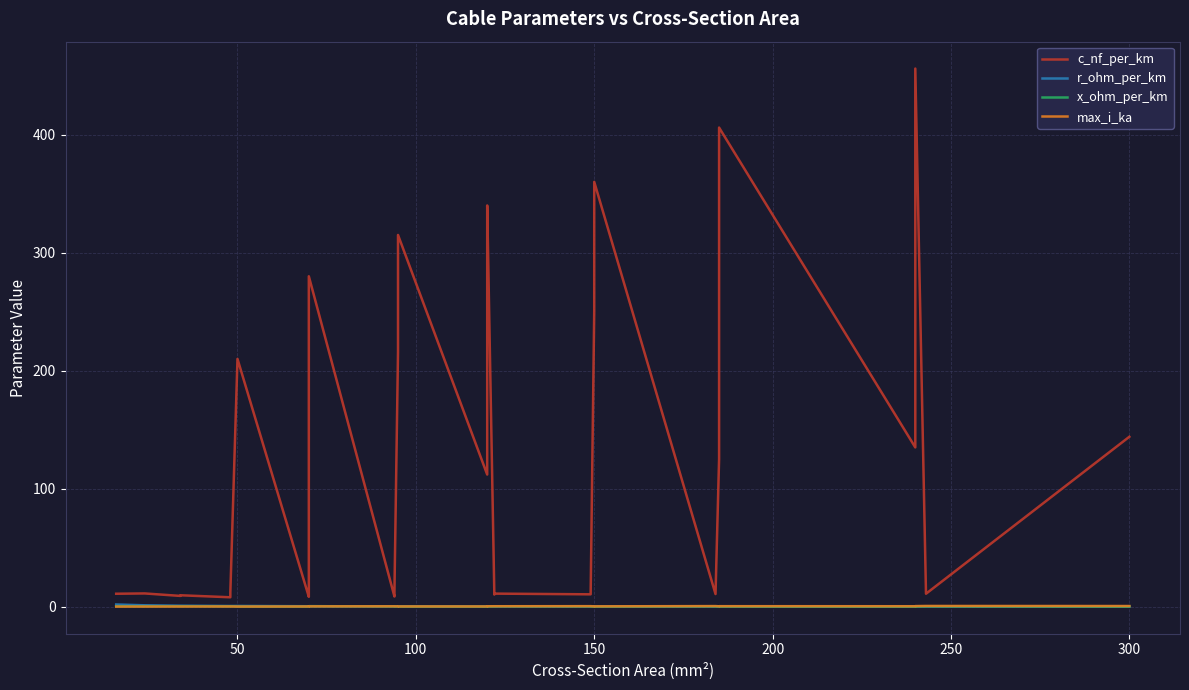

In c_nf_per_km, how many points are lower than both neighbors (excluding endpoints)?

10